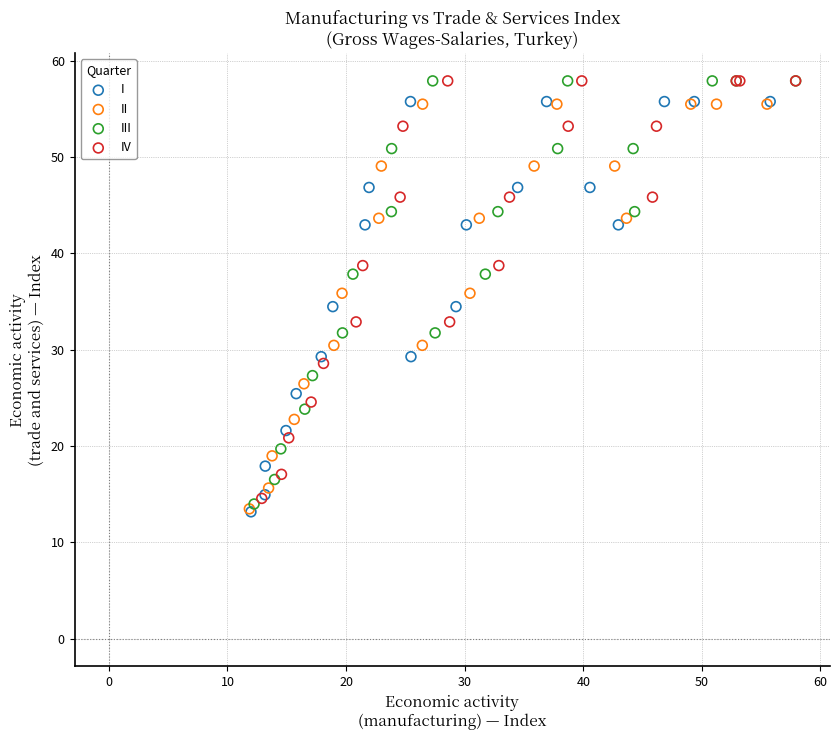

Which series has the largest Y range (max minus min)?

III